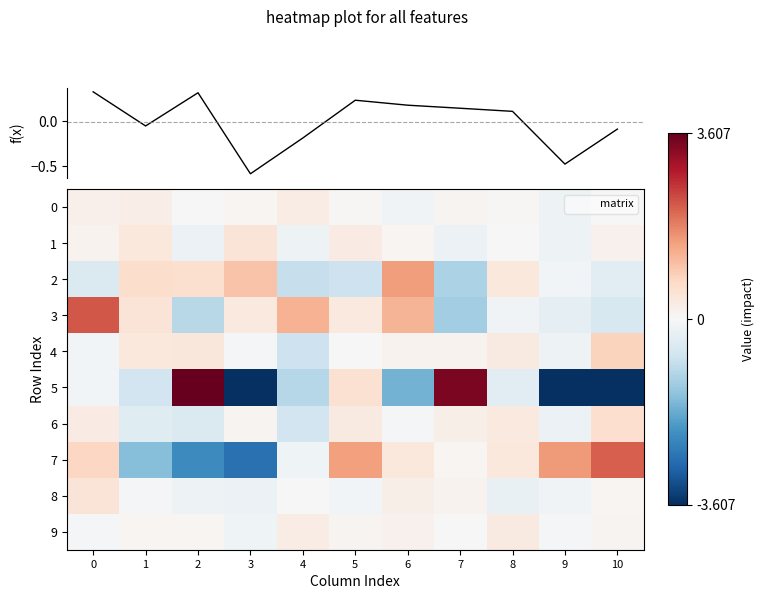

What is the average value of the 5 series?

-0.7